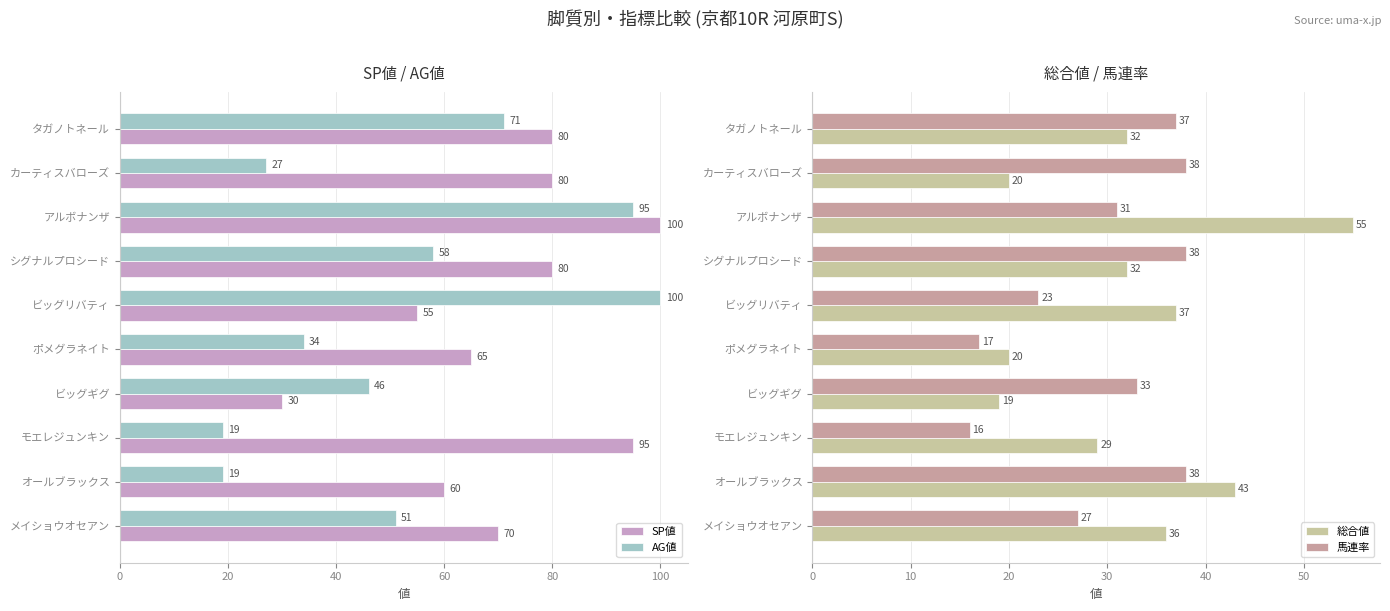

What is the value of the AG値 bar at the 7th from the left?

46